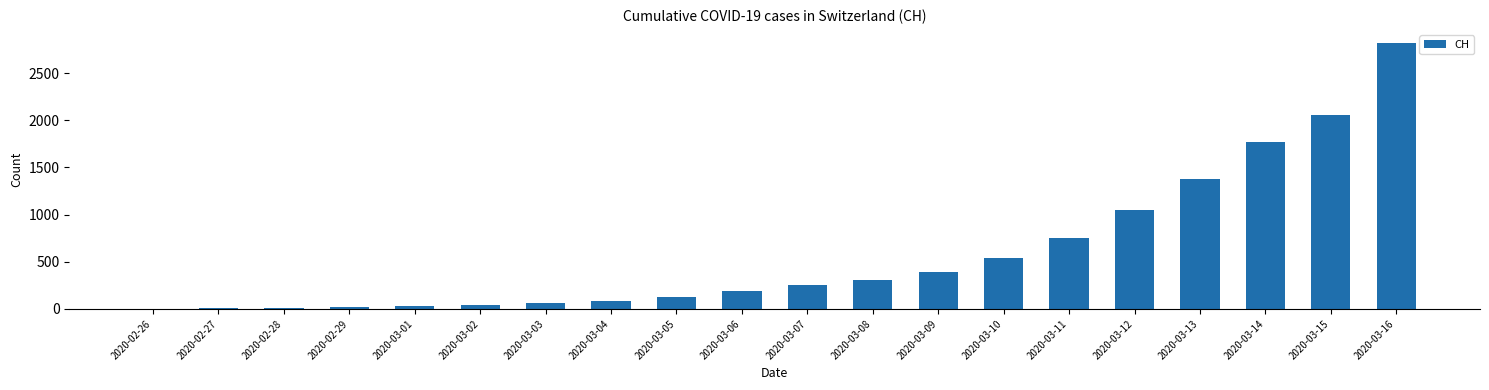

Where is the data nearest to the value 1409?

2020-03-13